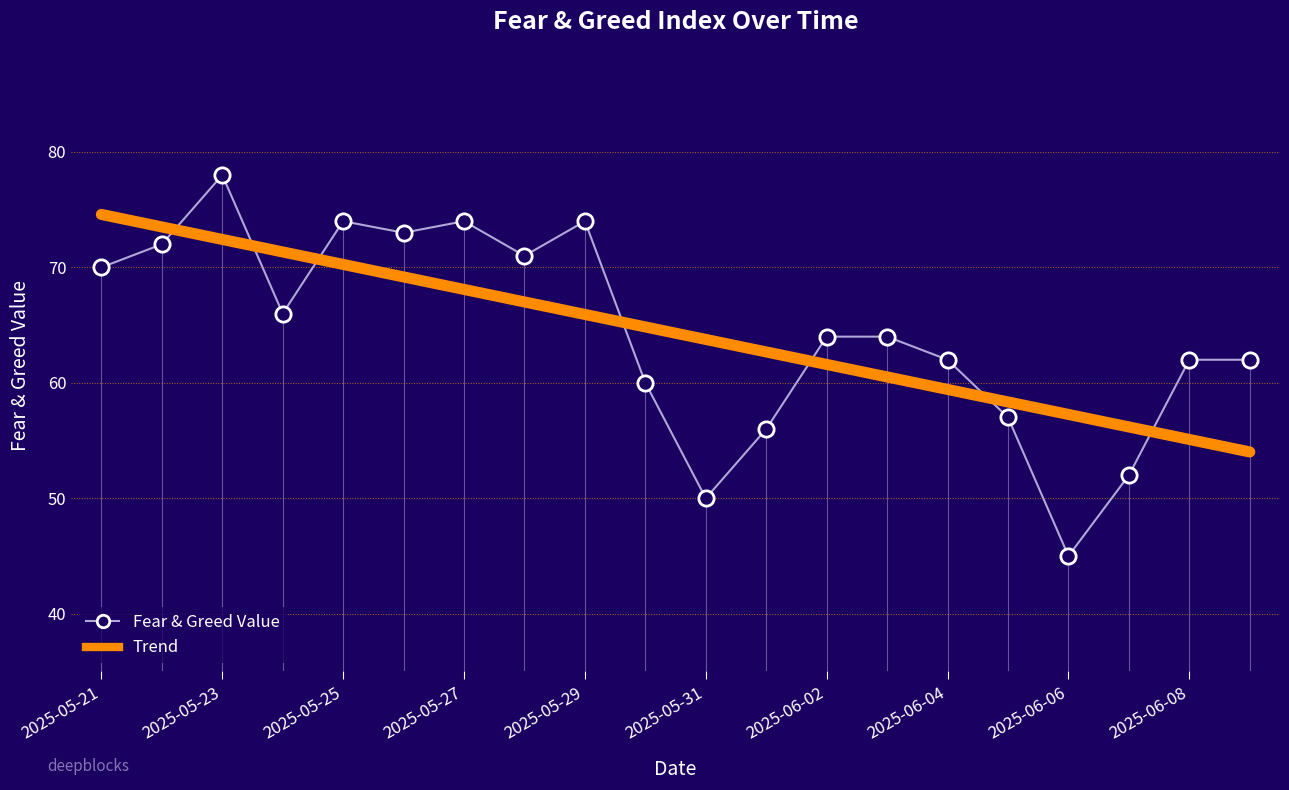

What is the maximum value for Fear & Greed Value?

78.0